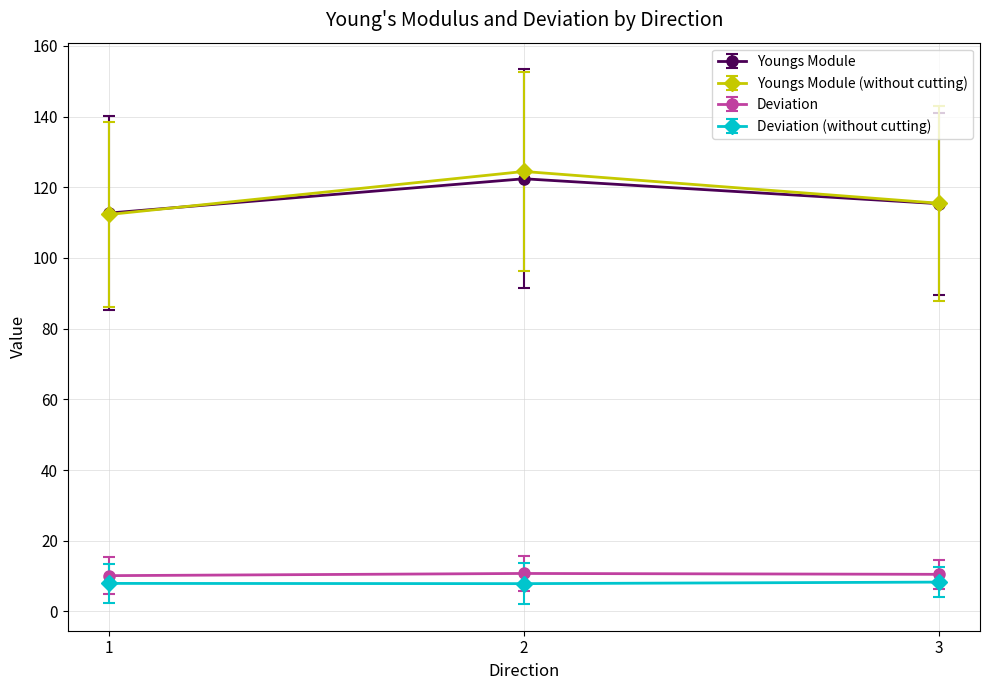

What is the total value across all series at 2?

265.5